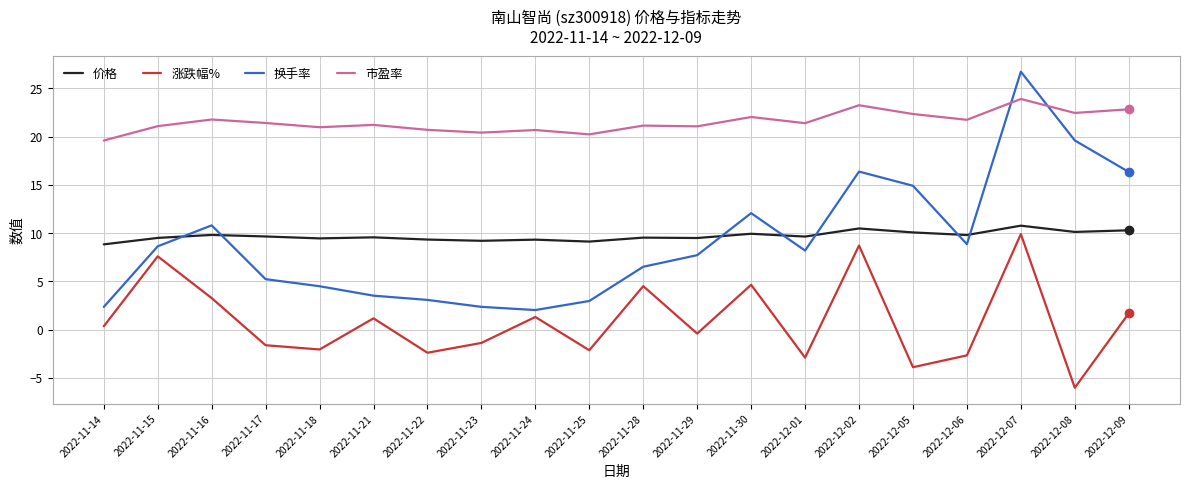

Is it true that 换手率 equals 3.5 at 2022-11-21?

True